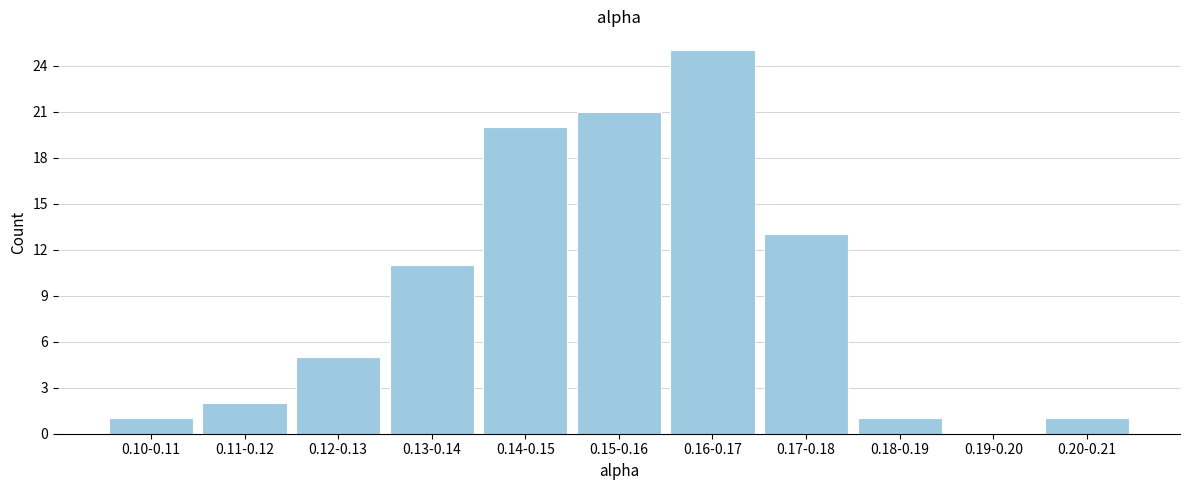

Reading left to right, list all the values displayed in this chart.

0.10-0.11=1	0.11-0.12=2	0.12-0.13=5	0.13-0.14=11	0.14-0.15=20	0.15-0.16=21	0.16-0.17=25	0.17-0.18=13	0.18-0.19=1	0.19-0.20=0	0.20-0.21=1